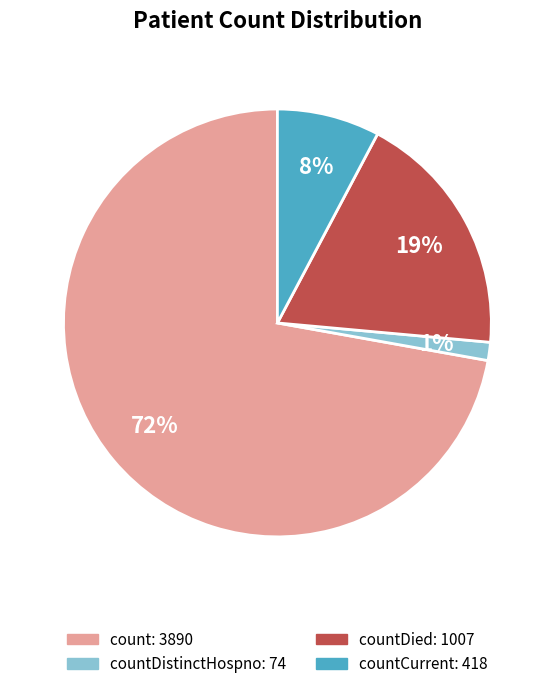

To the nearest percent, what is the difference between the largest and smallest slice percentages?

71%